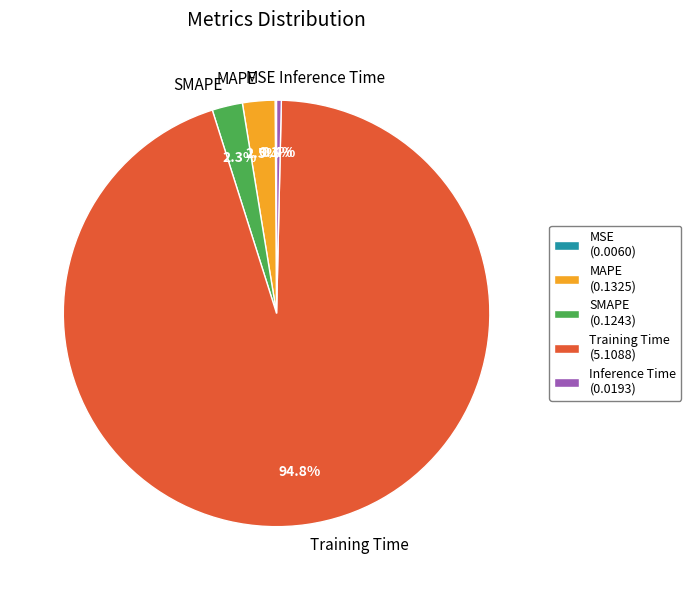

Combined, what portion of the pie is Training Time and Inference Time?

95.1%